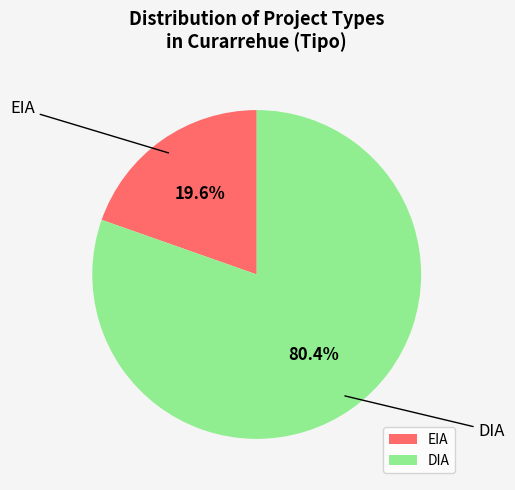

The EIA slice represents 25% of the pie. True or false?

False